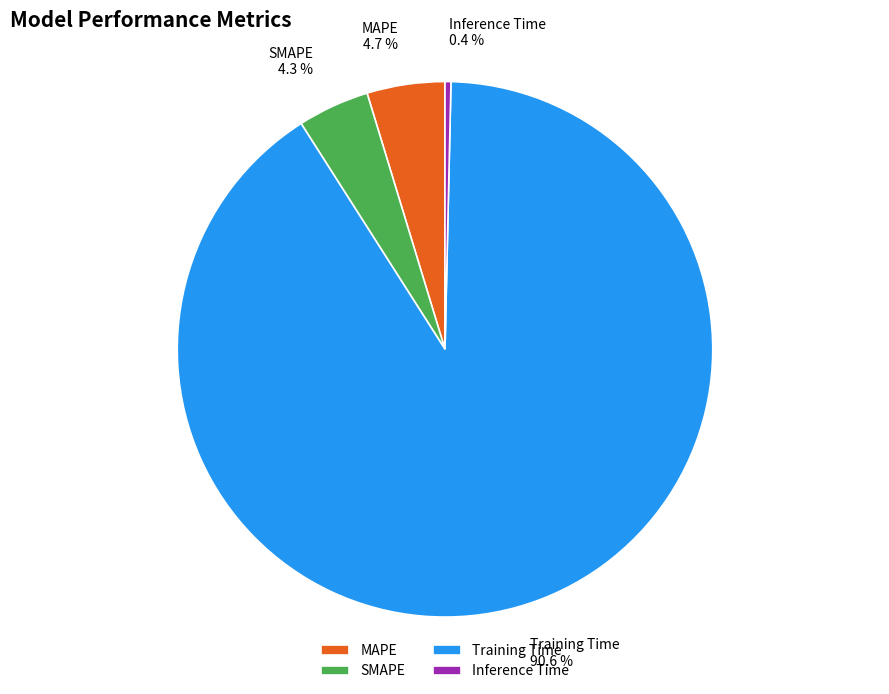

Which has a higher value, MAPE or Inference Time?

MAPE